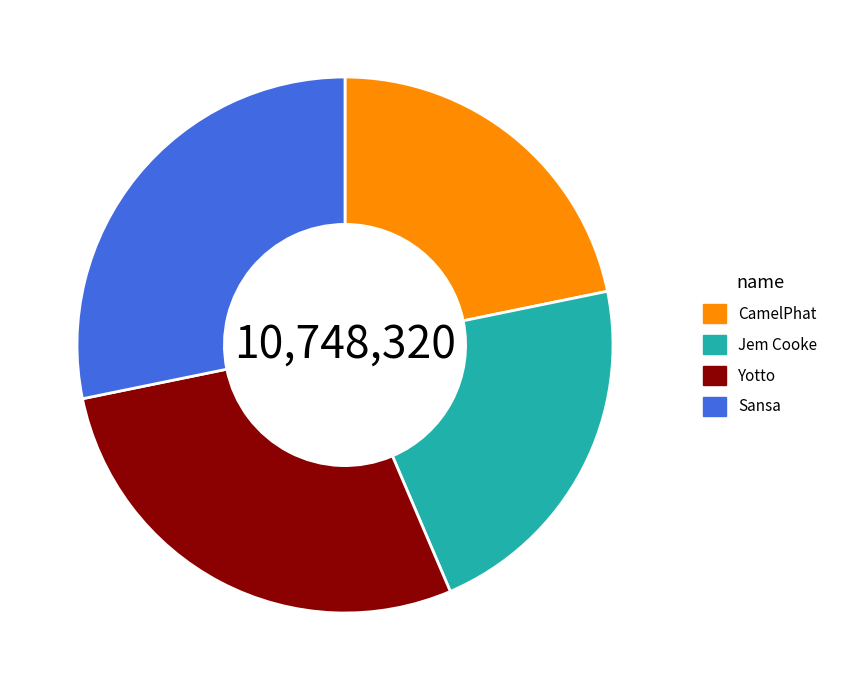

The Sansa slice represents 23% of the pie. True or false?

False